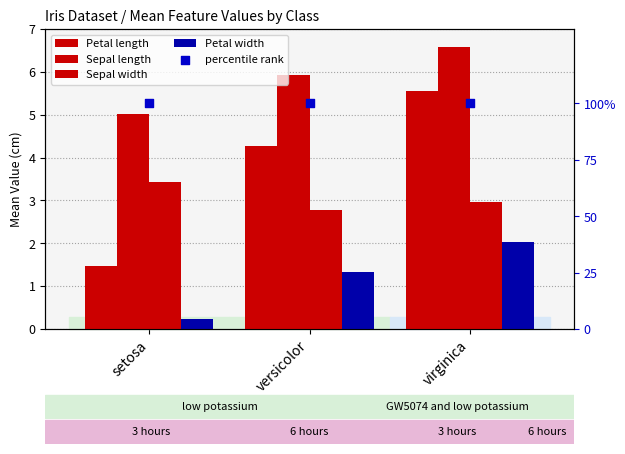

What are all the series names shown in the legend?

Petal length, Sepal length, Sepal width, Petal width, percentile rank